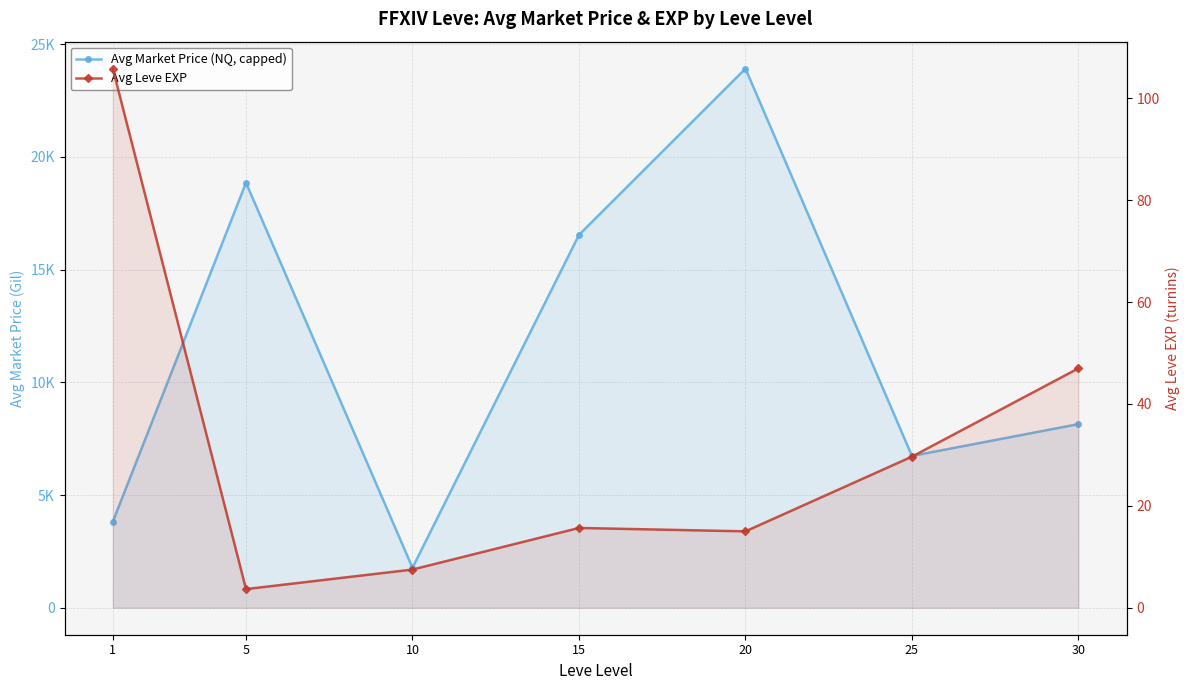

True or false: Avg Market Price (NQ, capped) and Avg Leve EXP intersect in this chart.

False